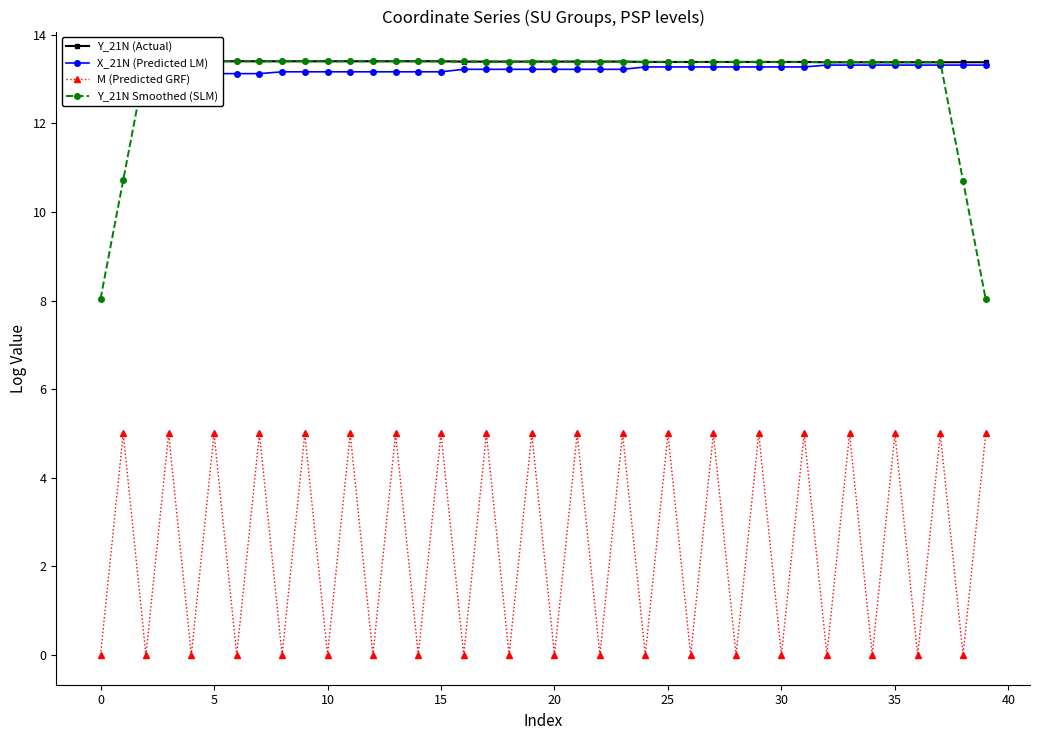

What is the value of the Y_21N Smoothed (SLM) point at the 9th from the left?

13.4